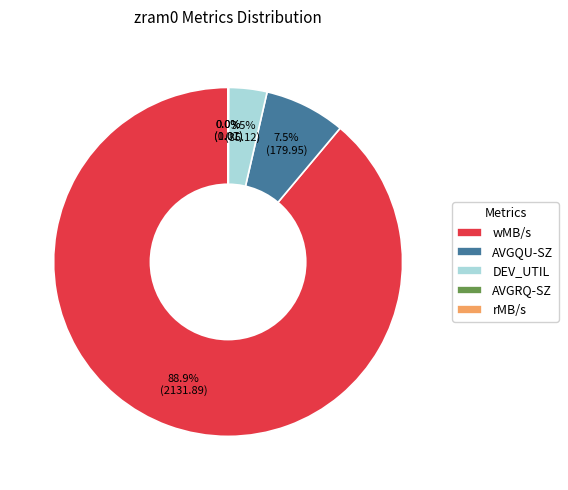

Is the sum of AVGQU-SZ and wMB/s greater than half?

Yes